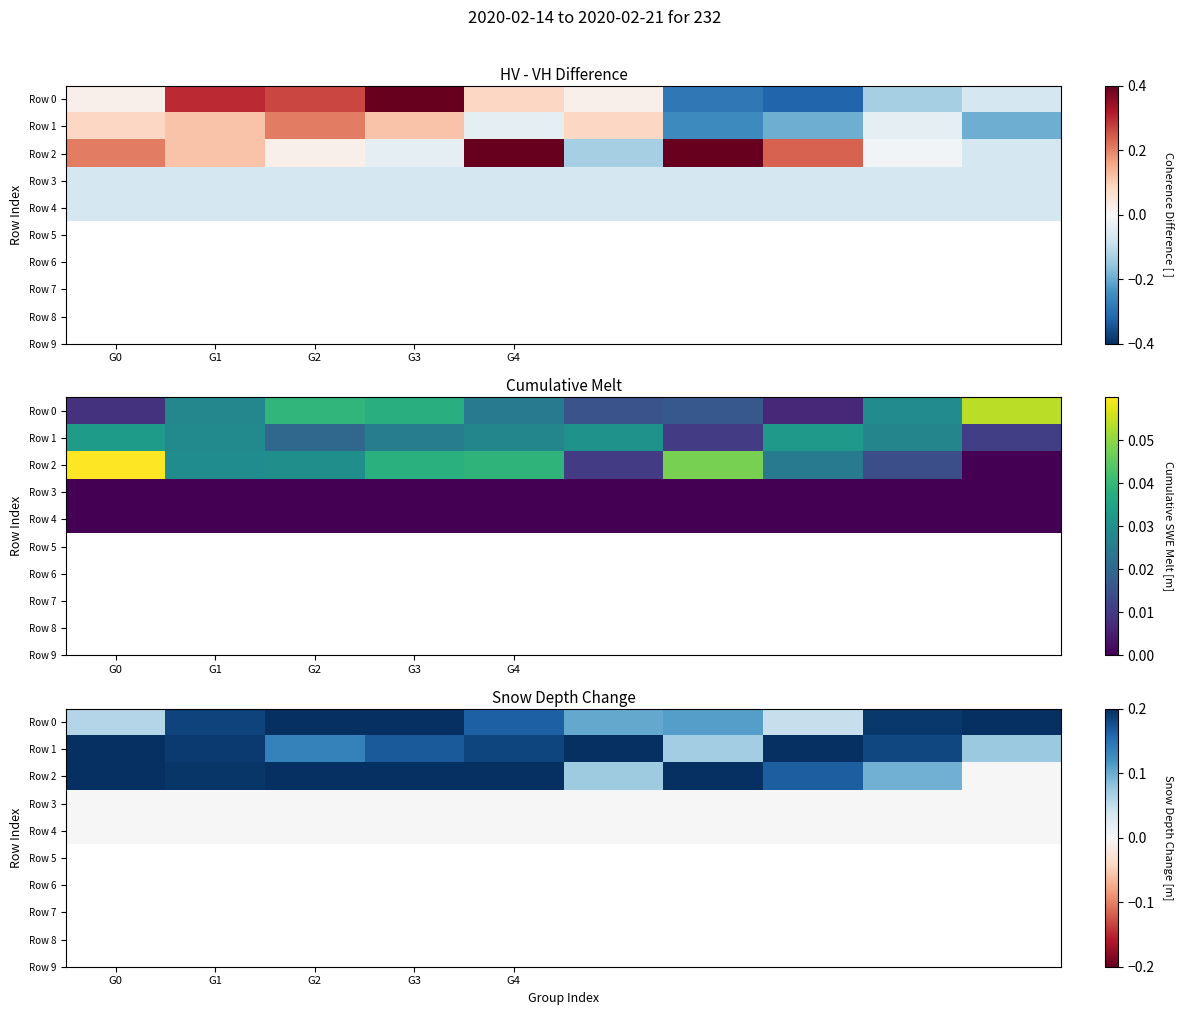

Which label corresponds to the largest value in the chart?

G0